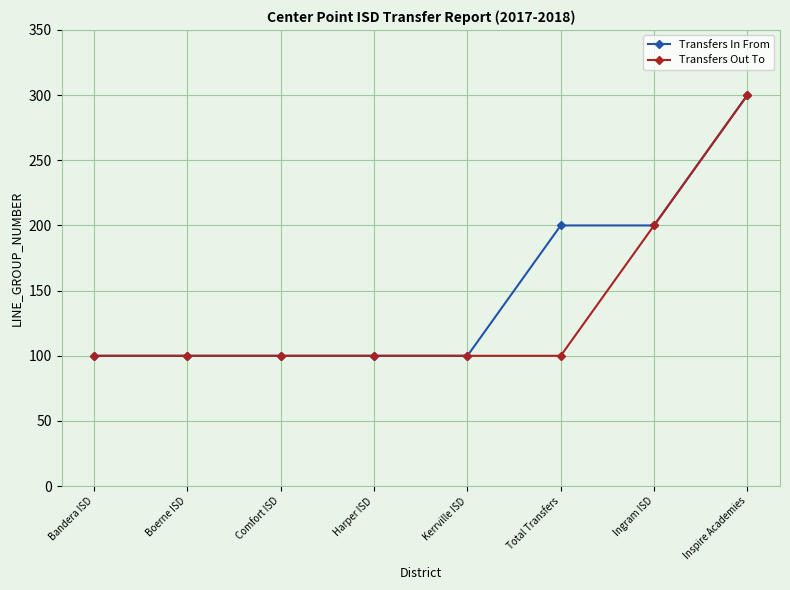

What is the value of the Transfers In From point at the 3rd from the left?

100